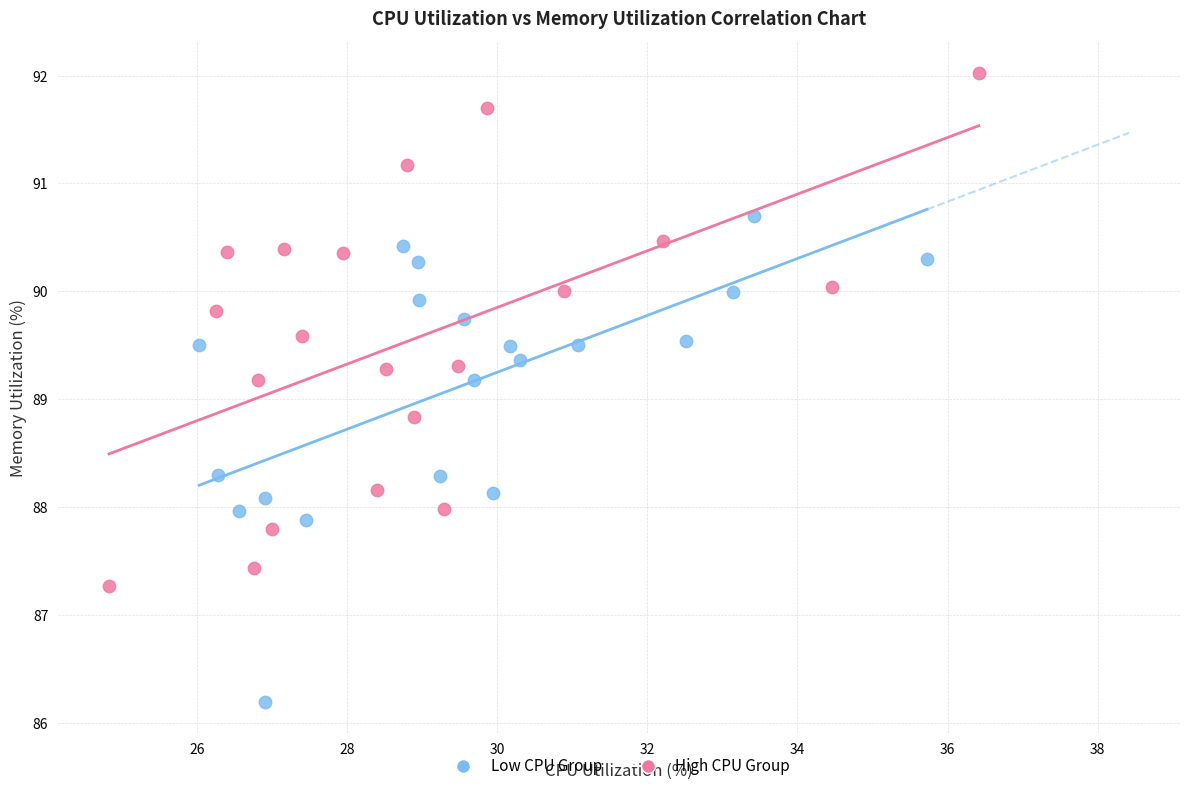

Which series reaches the maximum Y coordinate?

High CPU Group